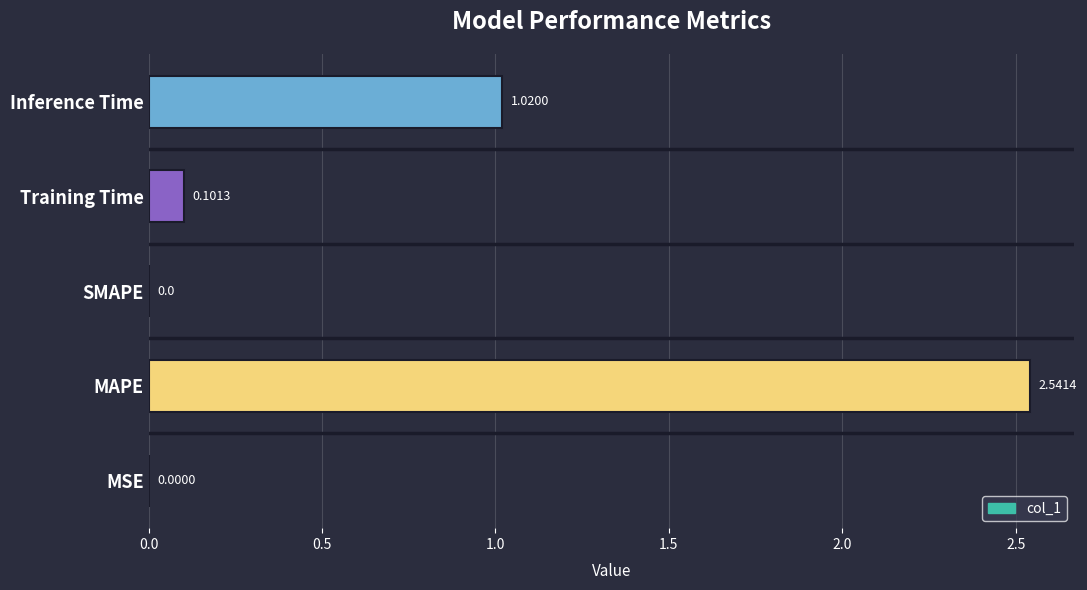

At which label is the value closest to 1?

Inference Time